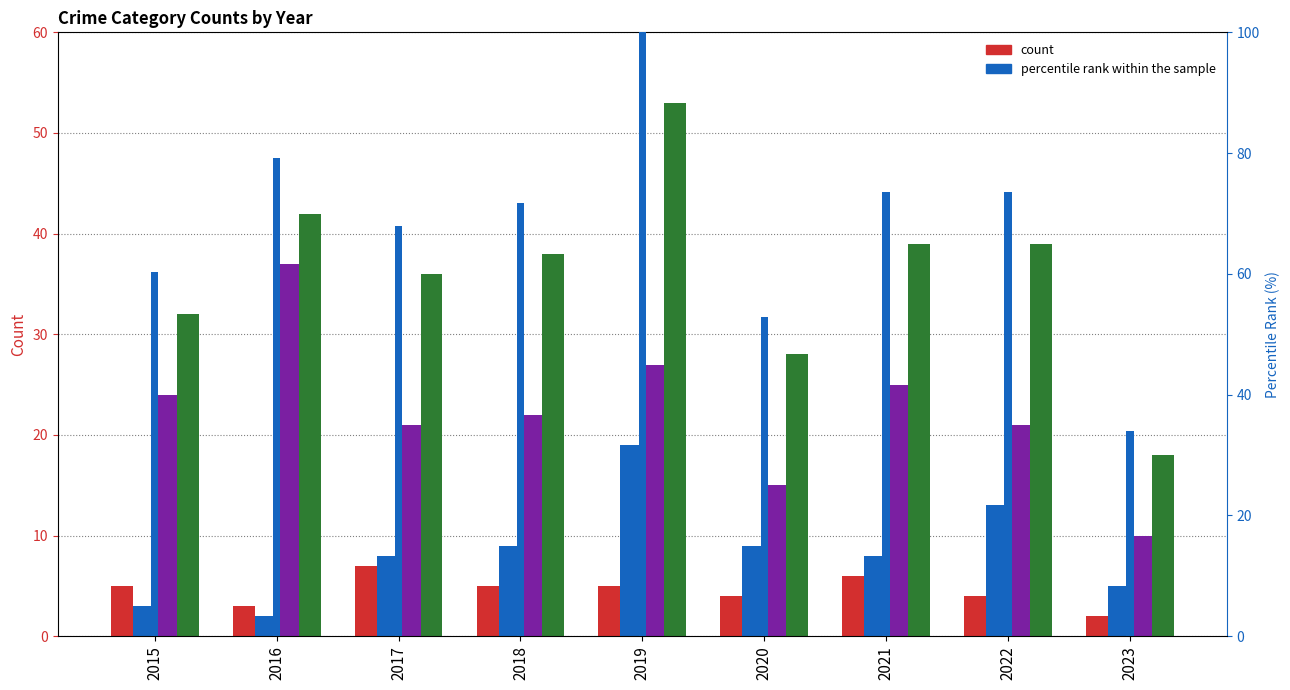

Reading left to right, list all the values displayed in this chart.

Aggravated Assault: 2015=5.0	2016=3.0	2017=7.0	2018=5.0	2019=5.0	2020=4.0	2021=6.0	2022=4.0	2023=2.0
Aggravated Battery: 2015=3.0	2016=2.0	2017=8.0	2018=9.0	2019=19.0	2020=9.0	2021=8.0	2022=13.0	2023=5.0
Robbery: 2015=24.0	2016=37.0	2017=21.0	2018=22.0	2019=27.0	2020=15.0	2021=25.0	2022=21.0	2023=10.0
Total: 2015=32.0	2016=42.0	2017=36.0	2018=38.0	2019=53.0	2020=28.0	2021=39.0	2022=39.0	2023=18.0
percentile rank within the sample: 2015=60.4	2016=79.2	2017=67.9	2018=71.7	2019=100.0	2020=52.8	2021=73.6	2022=73.6	2023=34.0